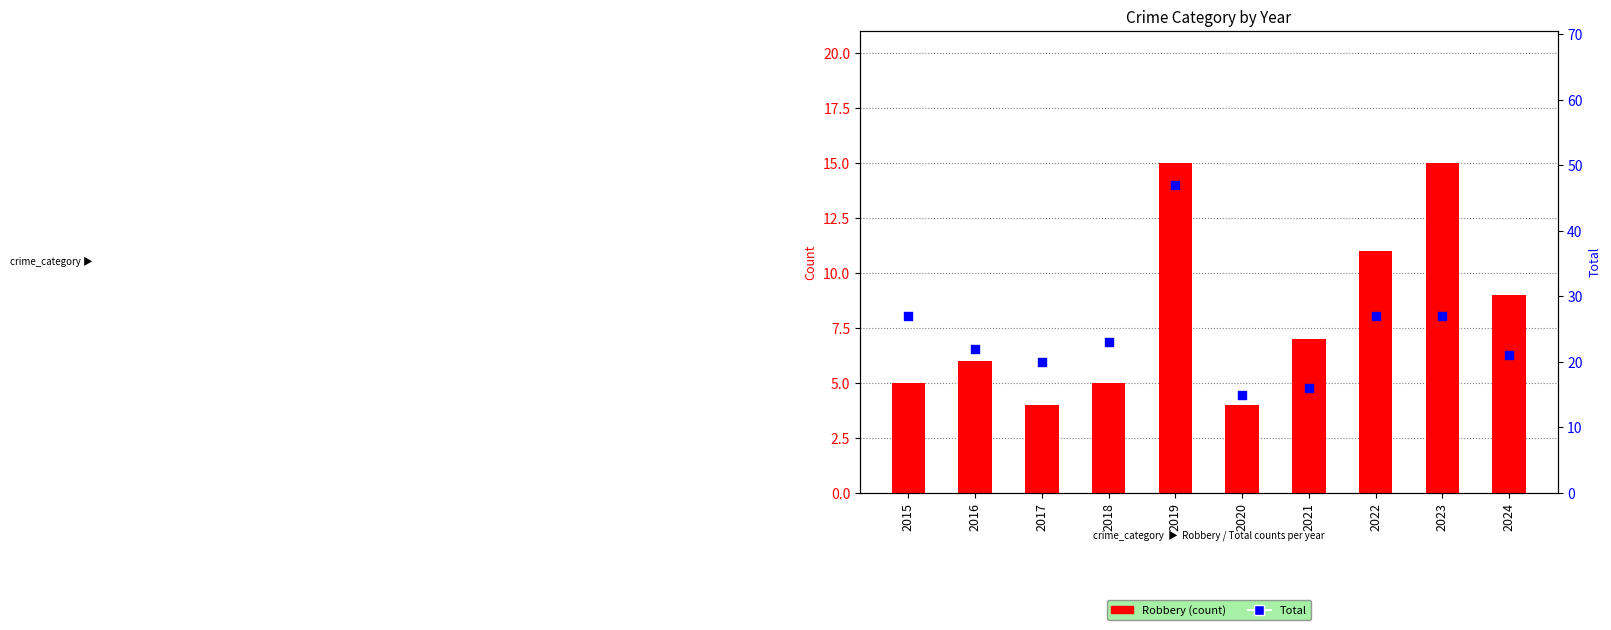

Which series reaches the maximum Y coordinate?

Total